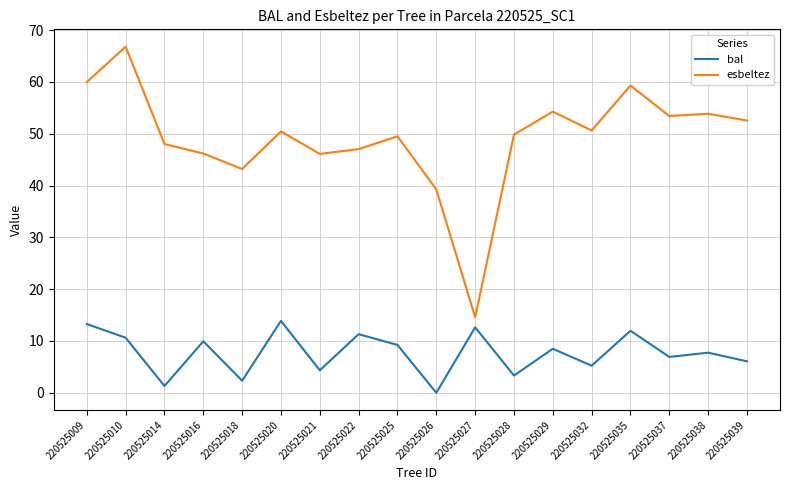

What is the sum of all esbeltez values?

884.9